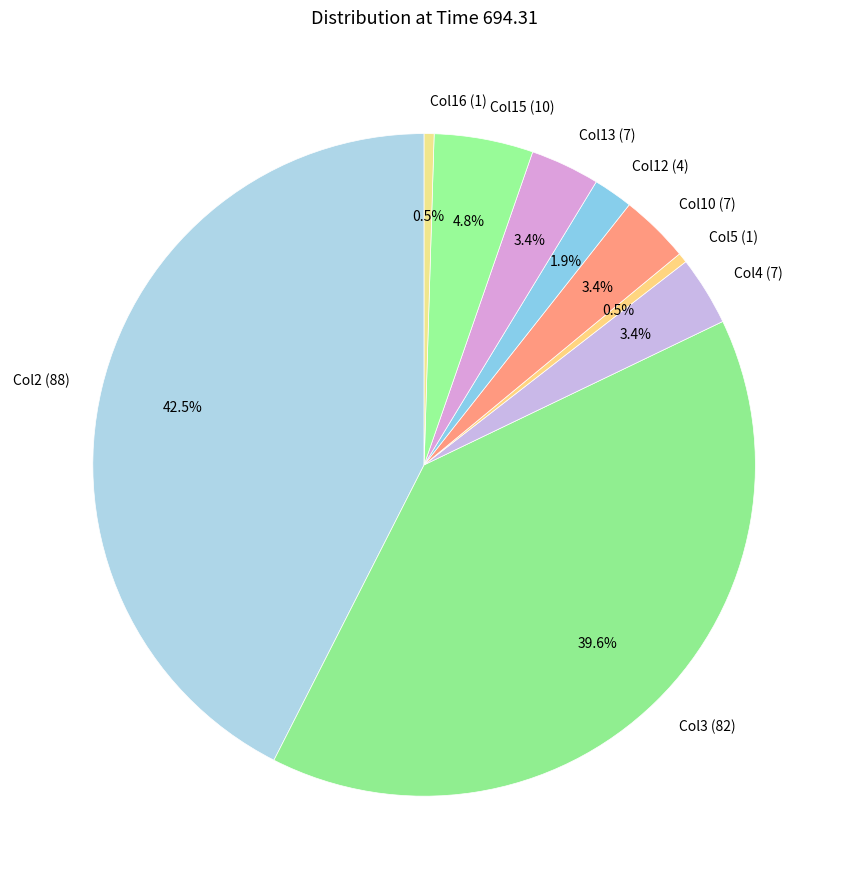

How many slices are in this pie chart?

9